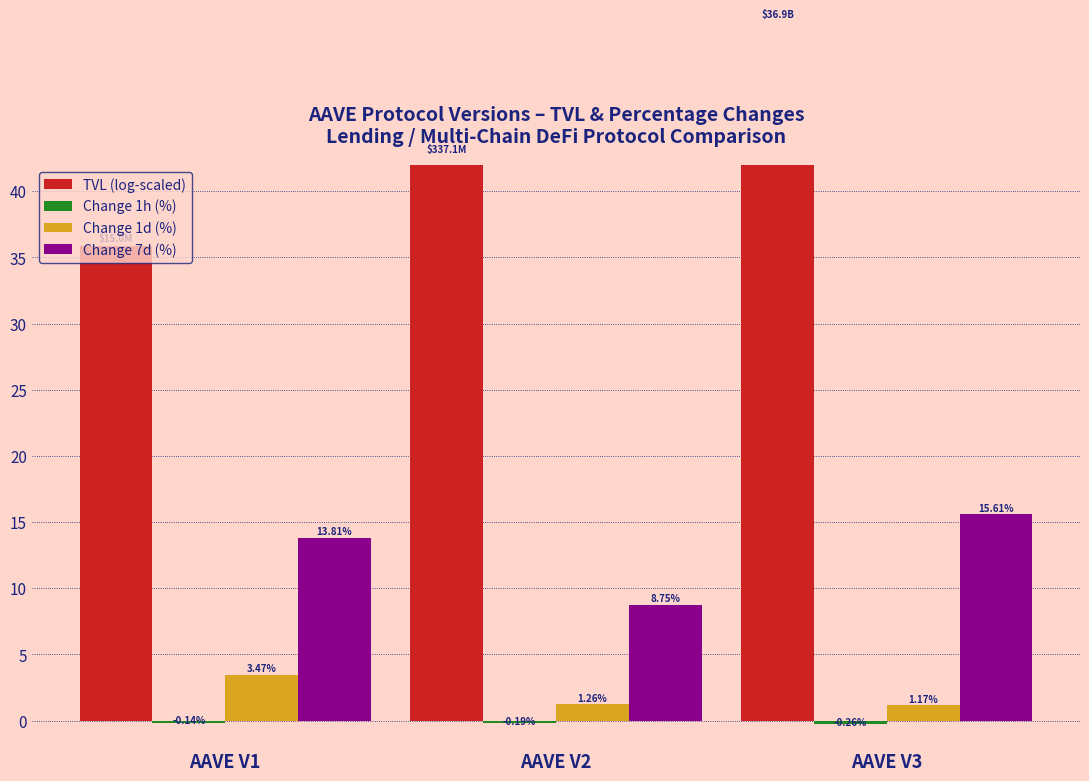

What is the sum of the Change 7d (%) values at AAVE V3 and AAVE V1?

29.4